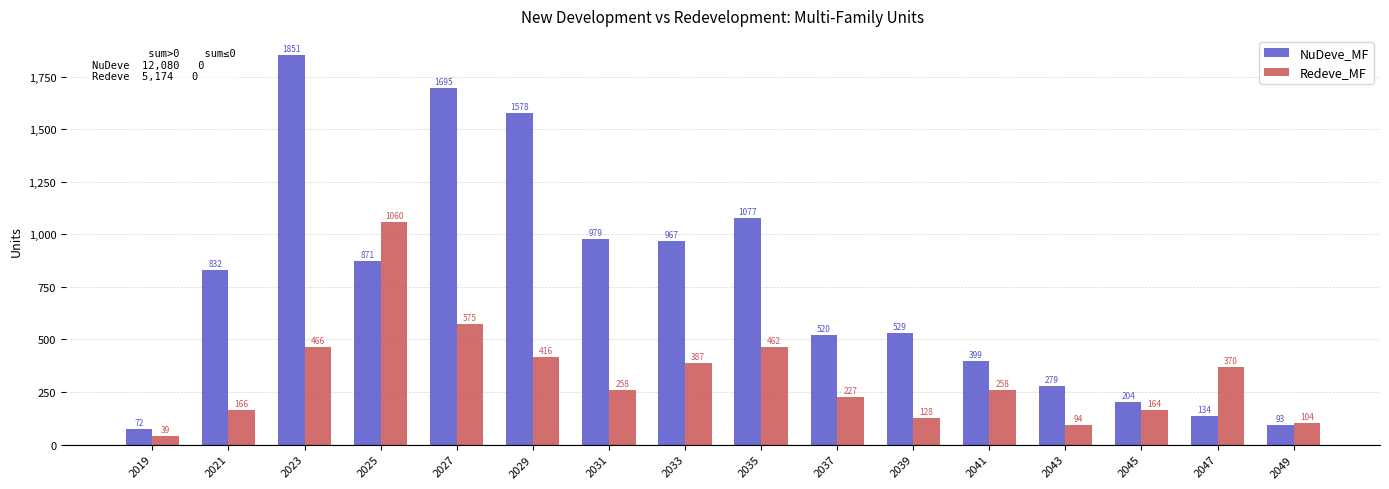

Rank the series by their average value, from lowest to highest.

Redeve_MF, NuDeve_MF